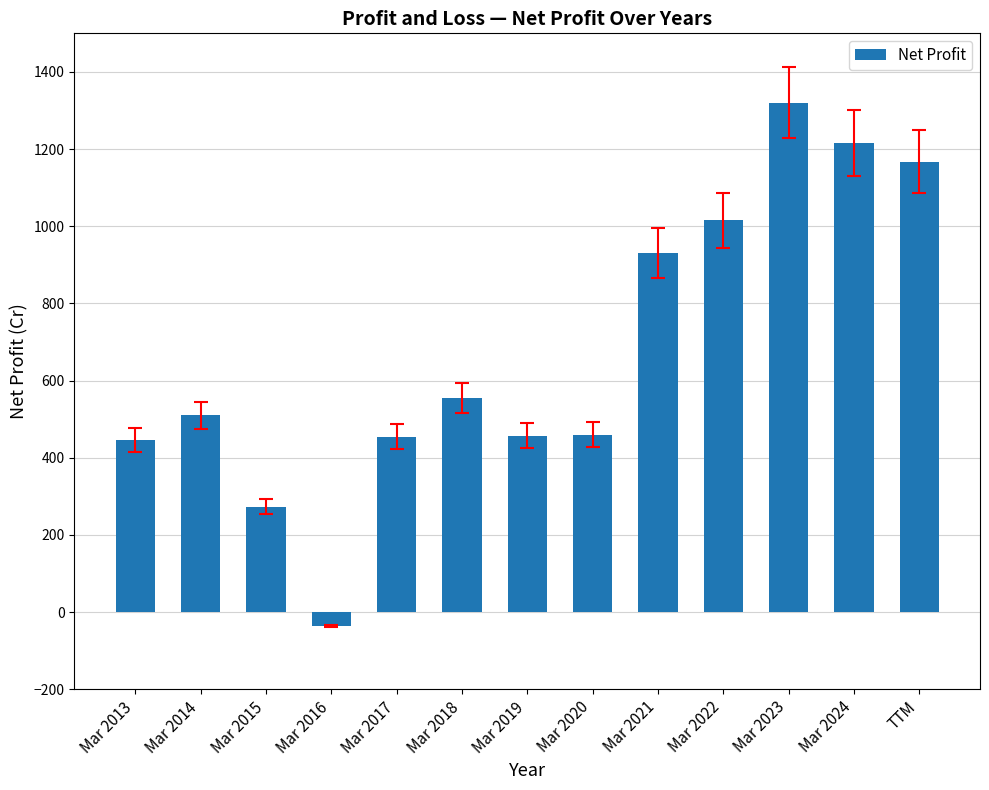

The chart shows a value of 212 at Mar 2020. True or false?

False